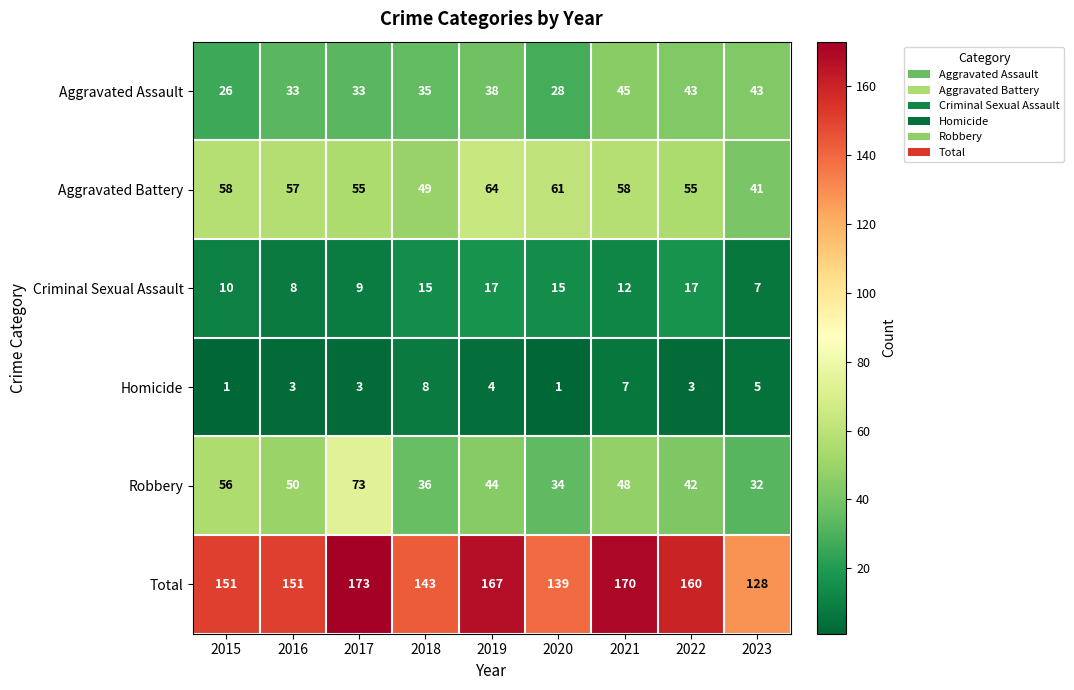

Count the number of categories in the chart.

9